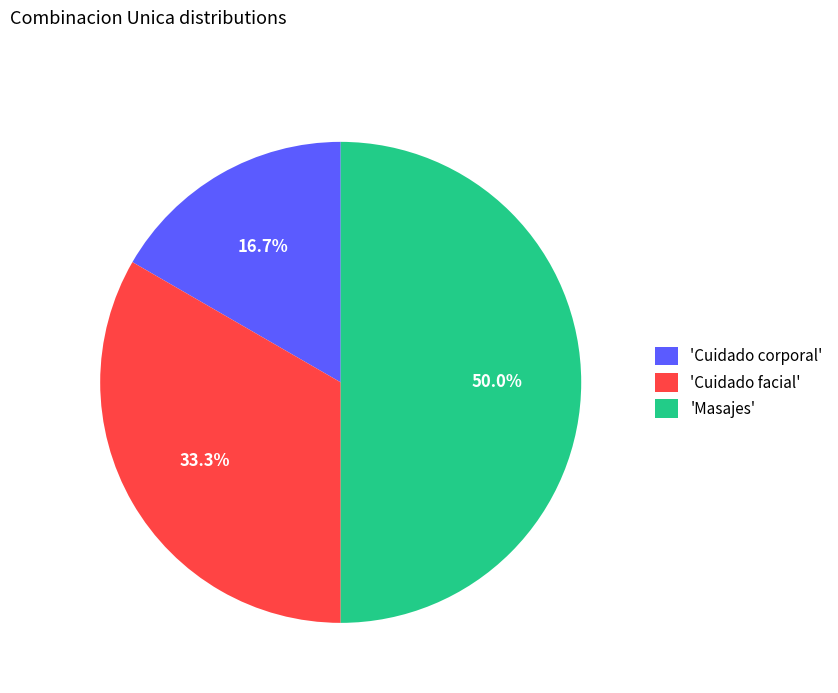

How much of the chart is everything except 'Masajes'?

50.0%